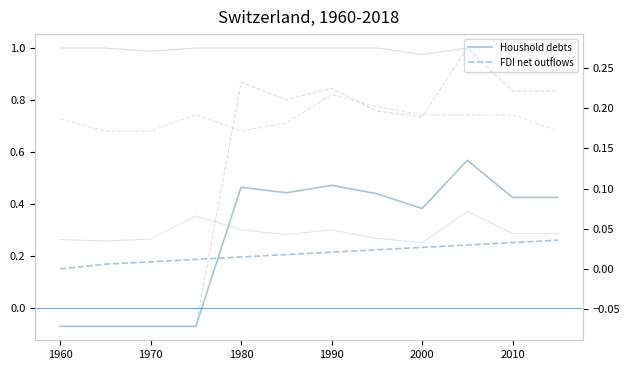

Which series changed the most between 6 and 7?

Houshold debts